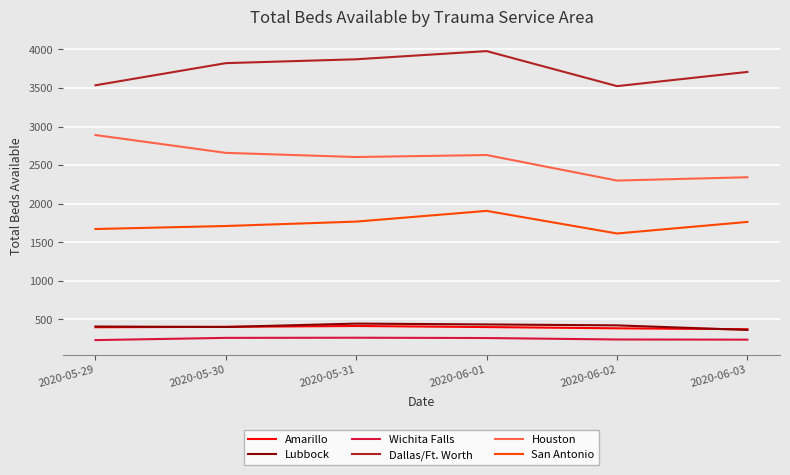

True or false: Lubbock has a value of 655 at 2020-05-31.

False